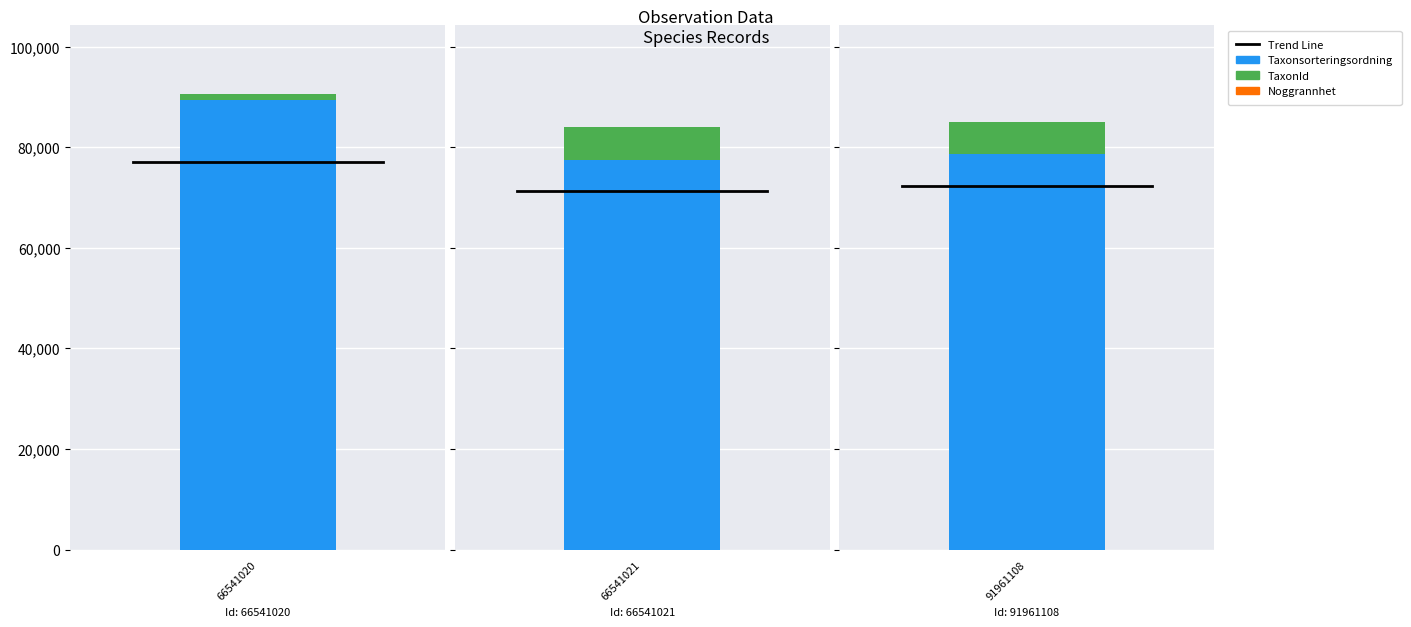

Which series changed the most between 66541020 and 66541021?

Taxonsorteringsordning